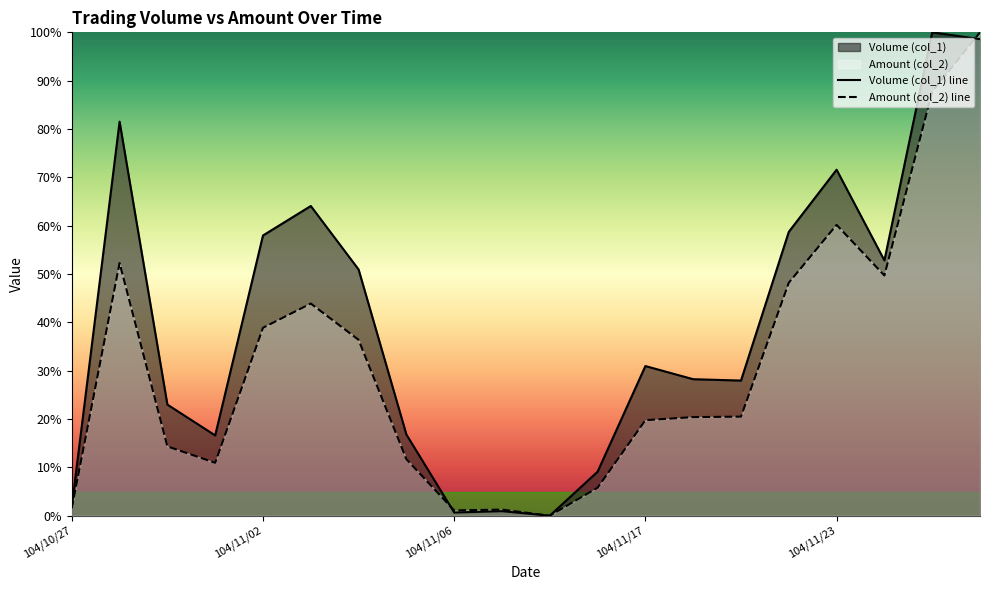

What is the difference between the second highest and second lowest values in the Volume (col_1) line series?

97.9